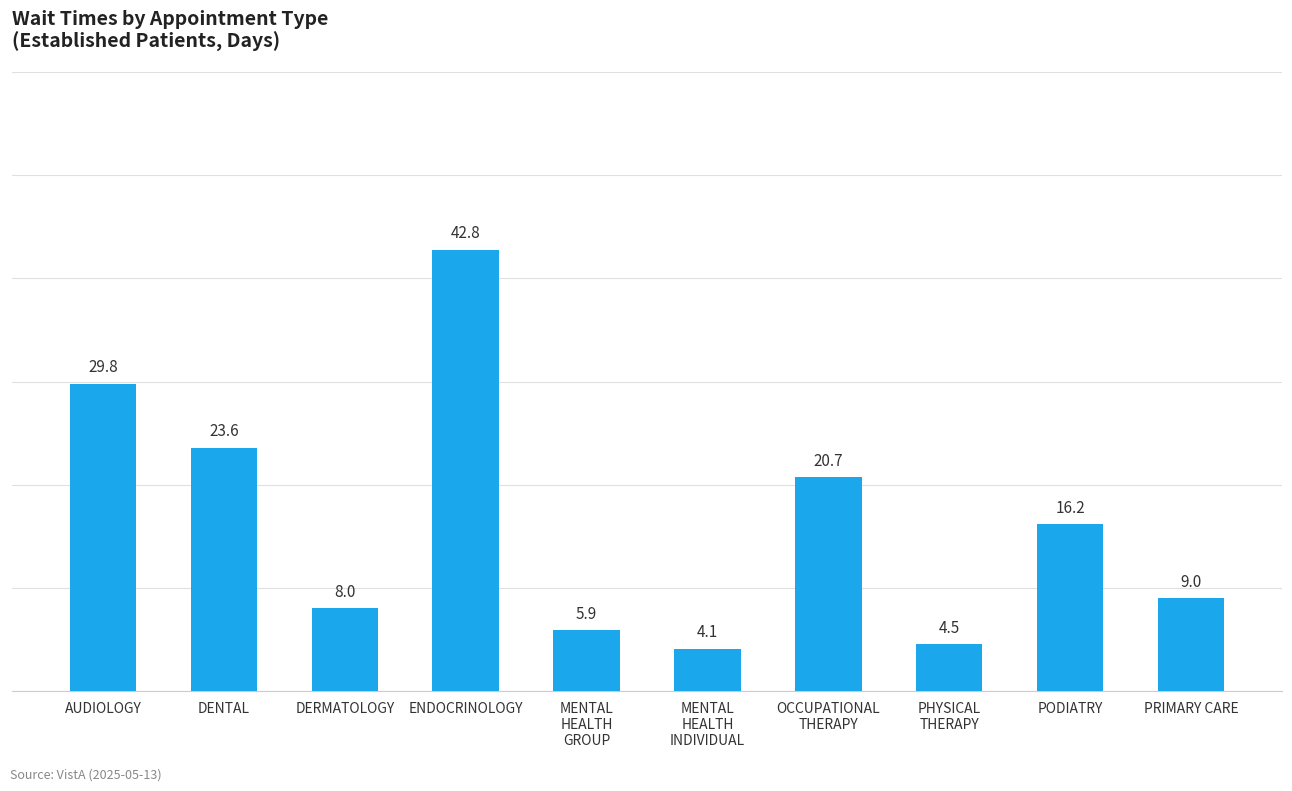

Is it true that the value at PRIMARY CARE is 9.0?

True